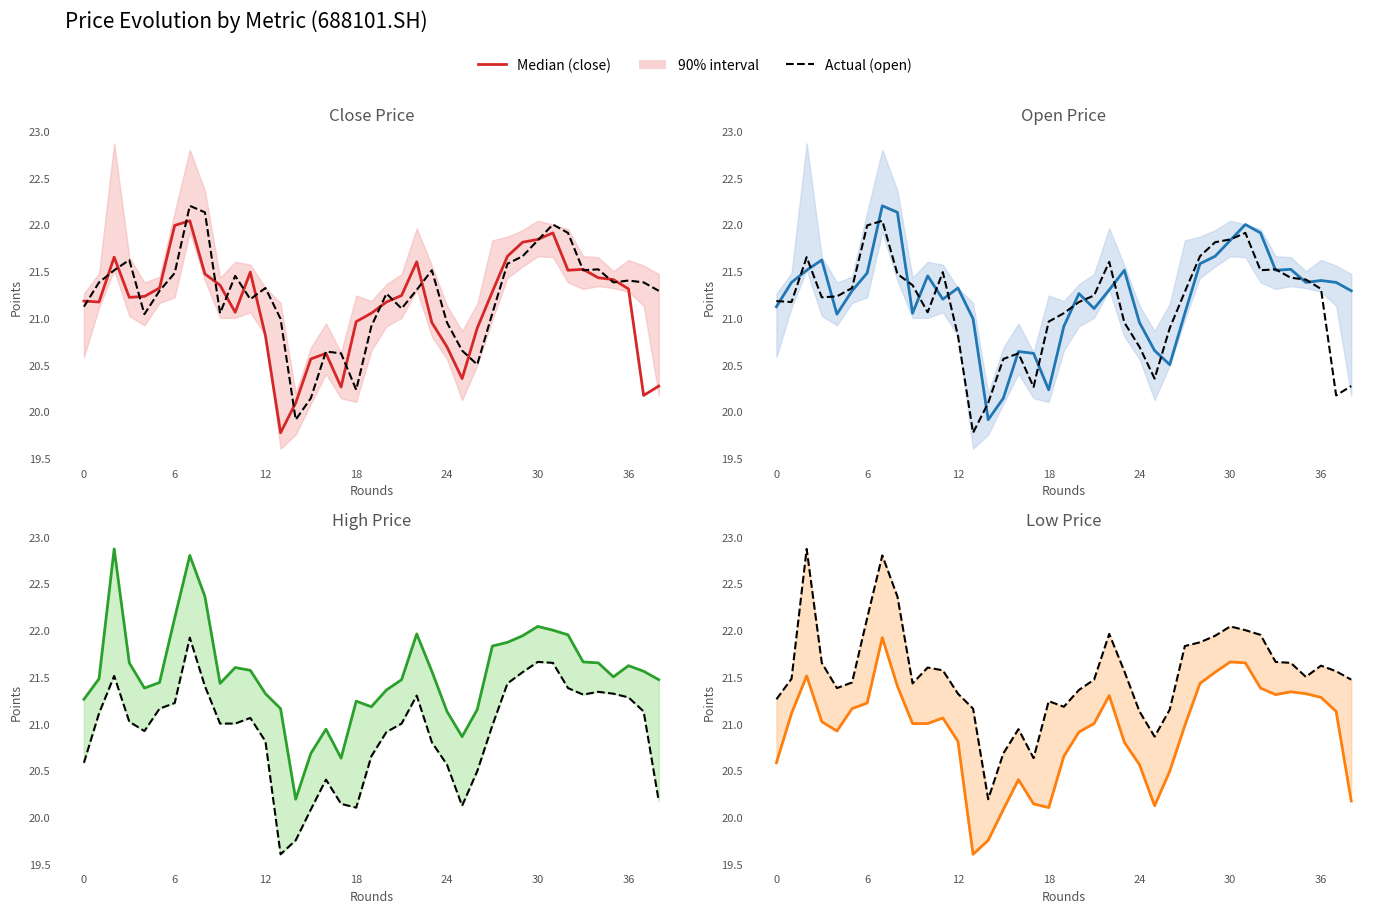

In Median (high), how many points are higher than both neighbors (excluding endpoints)?

8